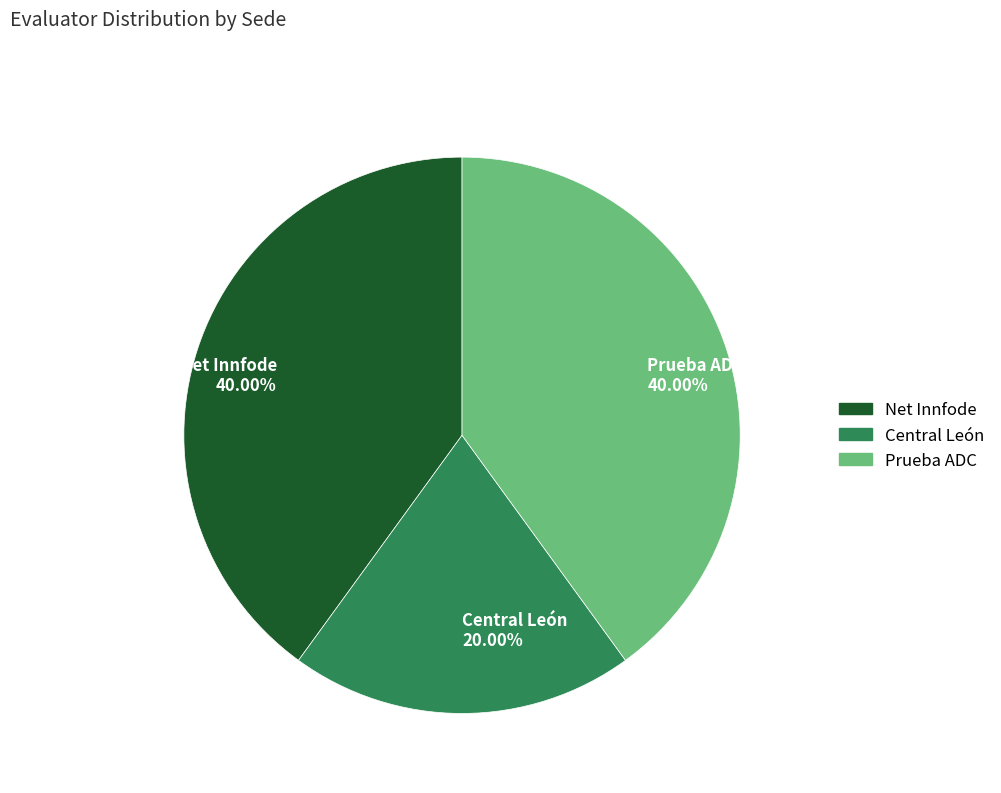

What percentage is the Net Innfode slice, to the nearest percent?

40%